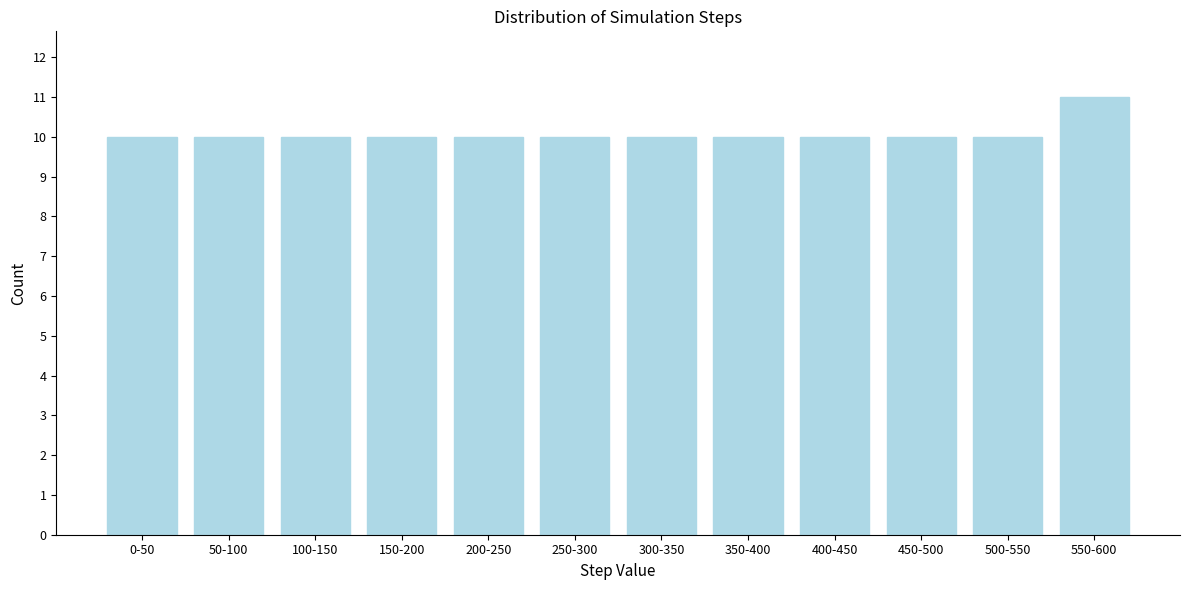

Reading left to right, extract all data points from this chart.

0-50=10	50-100=10	100-150=10	150-200=10	200-250=10	250-300=10	300-350=10	350-400=10	400-450=10	450-500=10	500-550=10	550-600=11